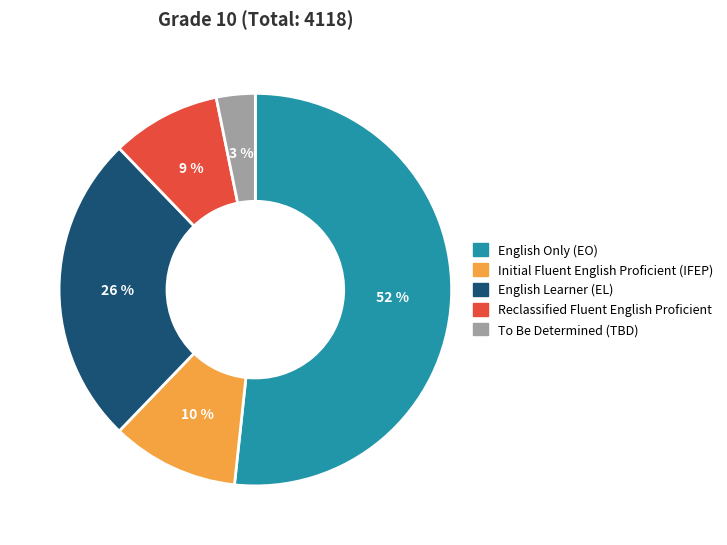

Is there a majority slice in this chart?

Yes